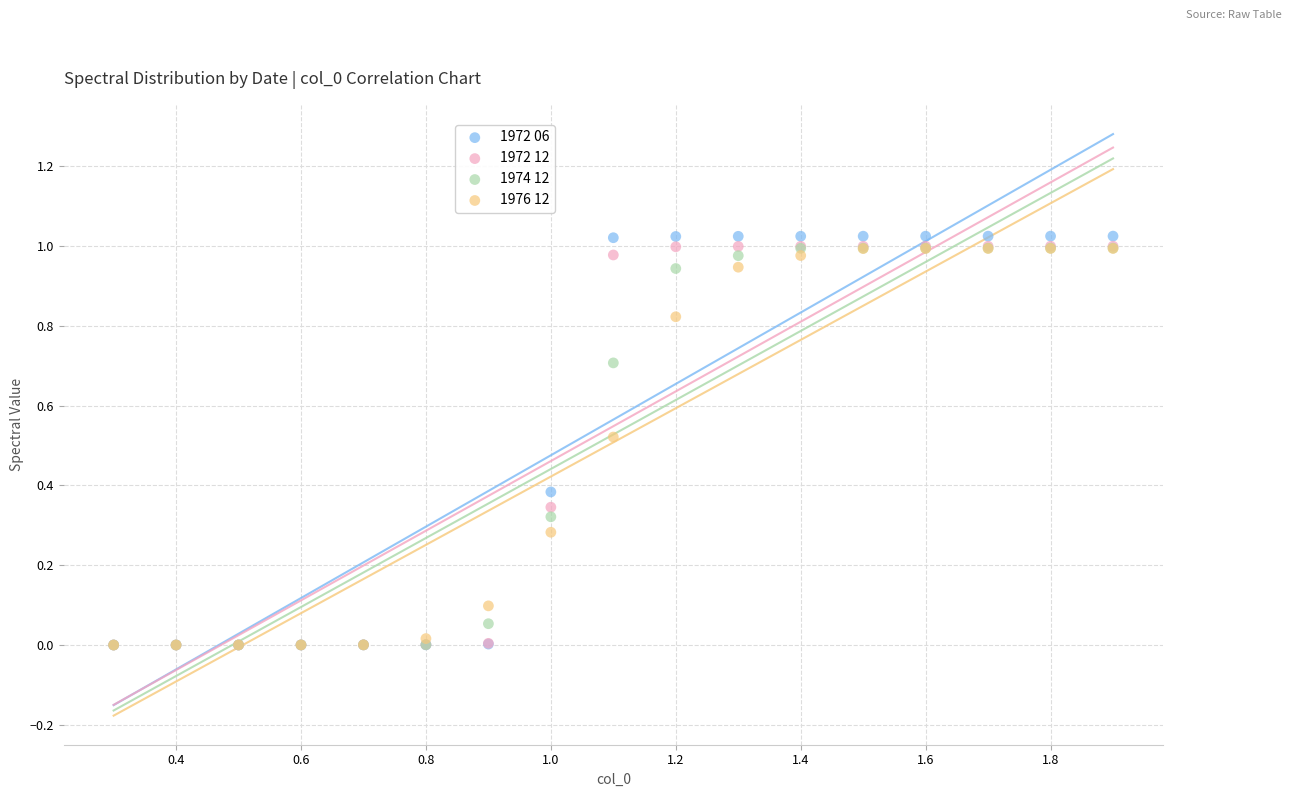

Which series reaches the maximum Y coordinate?

1972 06